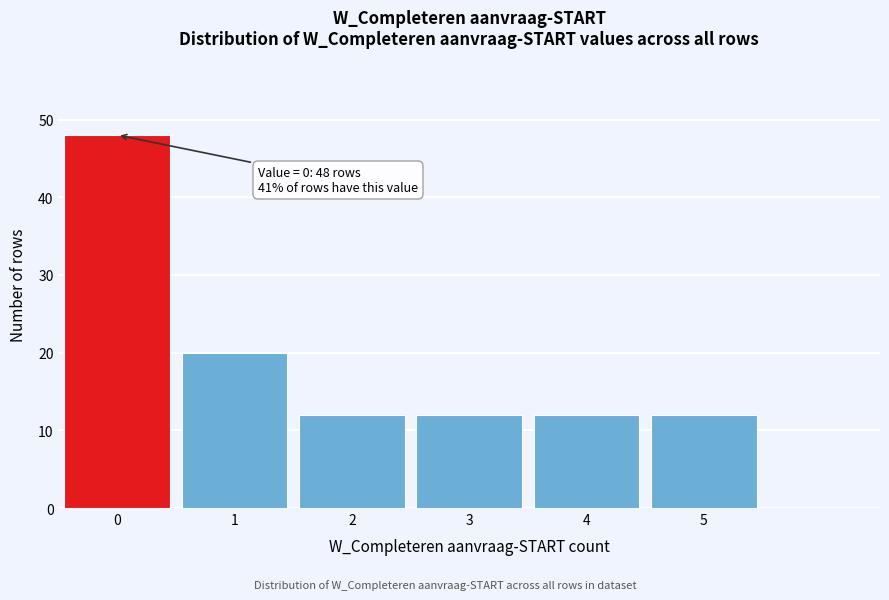

Reading right to left, transcribe all the data shown in this chart.

5=12	4=12	3=12	2=12	1=20	0=48